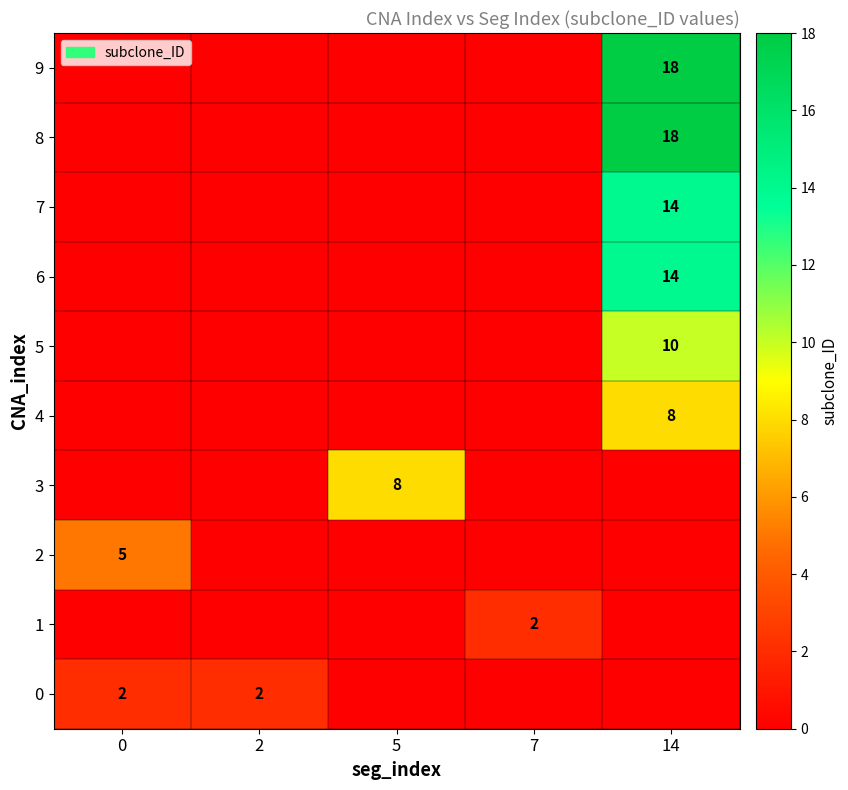

The 1 series shows 2 at 7. True or false?

True